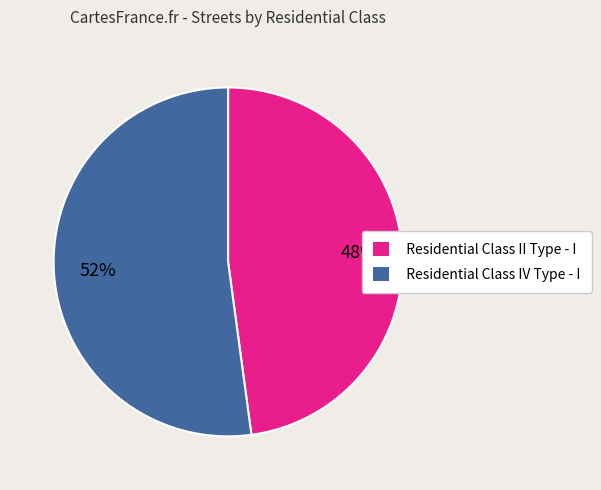

Is it true that Residential Class II Type - I is 48% of the pie?

True